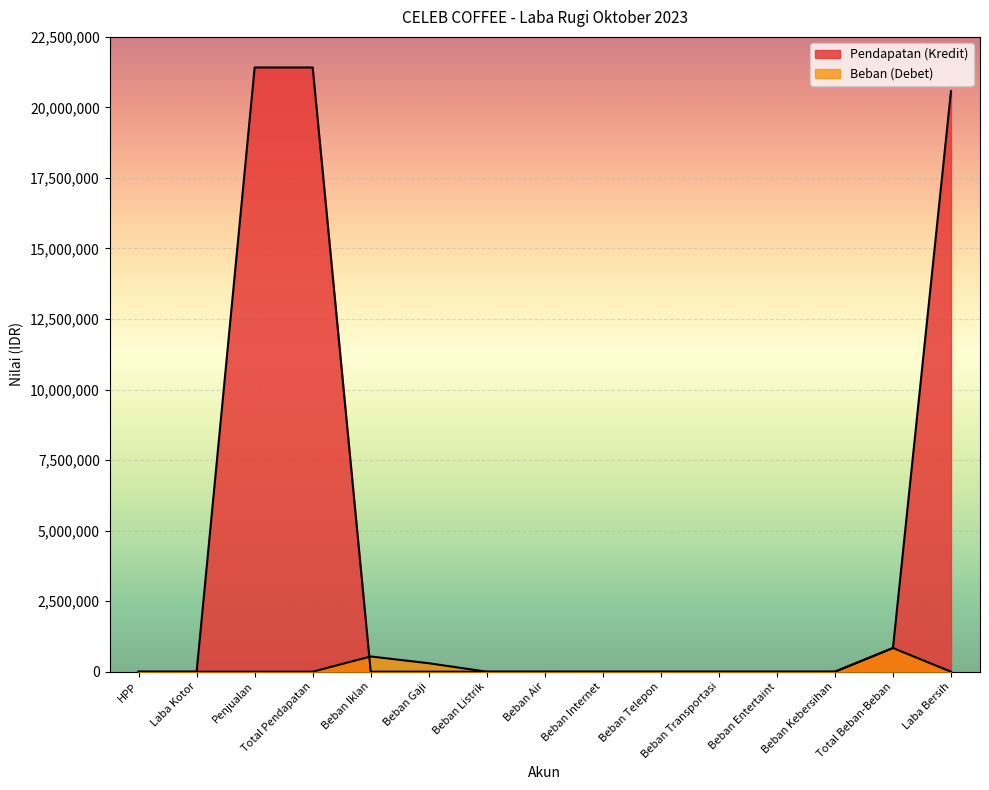

What is the difference between the maximum and minimum values in the Beban (Debet) series?

840000